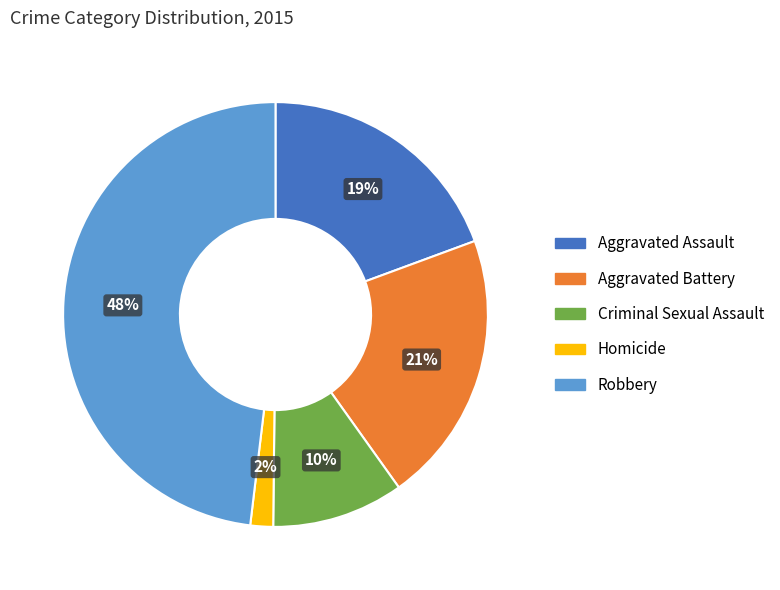

Which slice is the largest?

Robbery